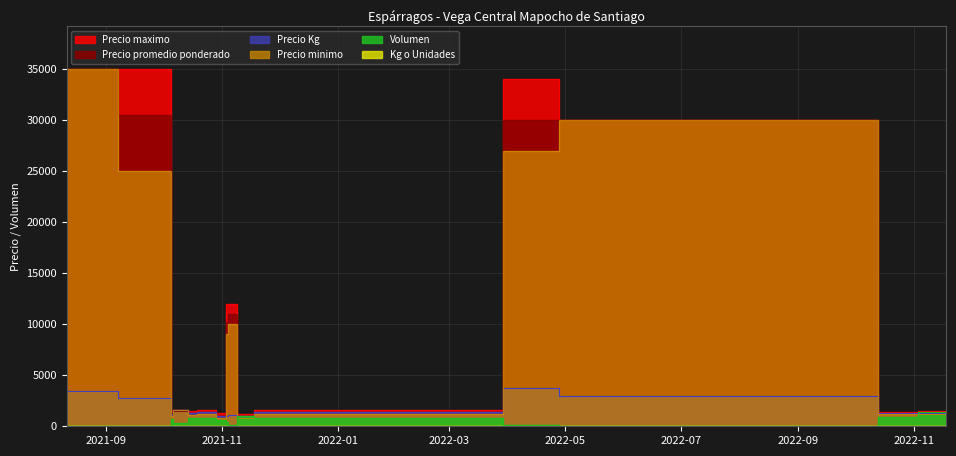

What is the sum of all Precio minimo values?

147000